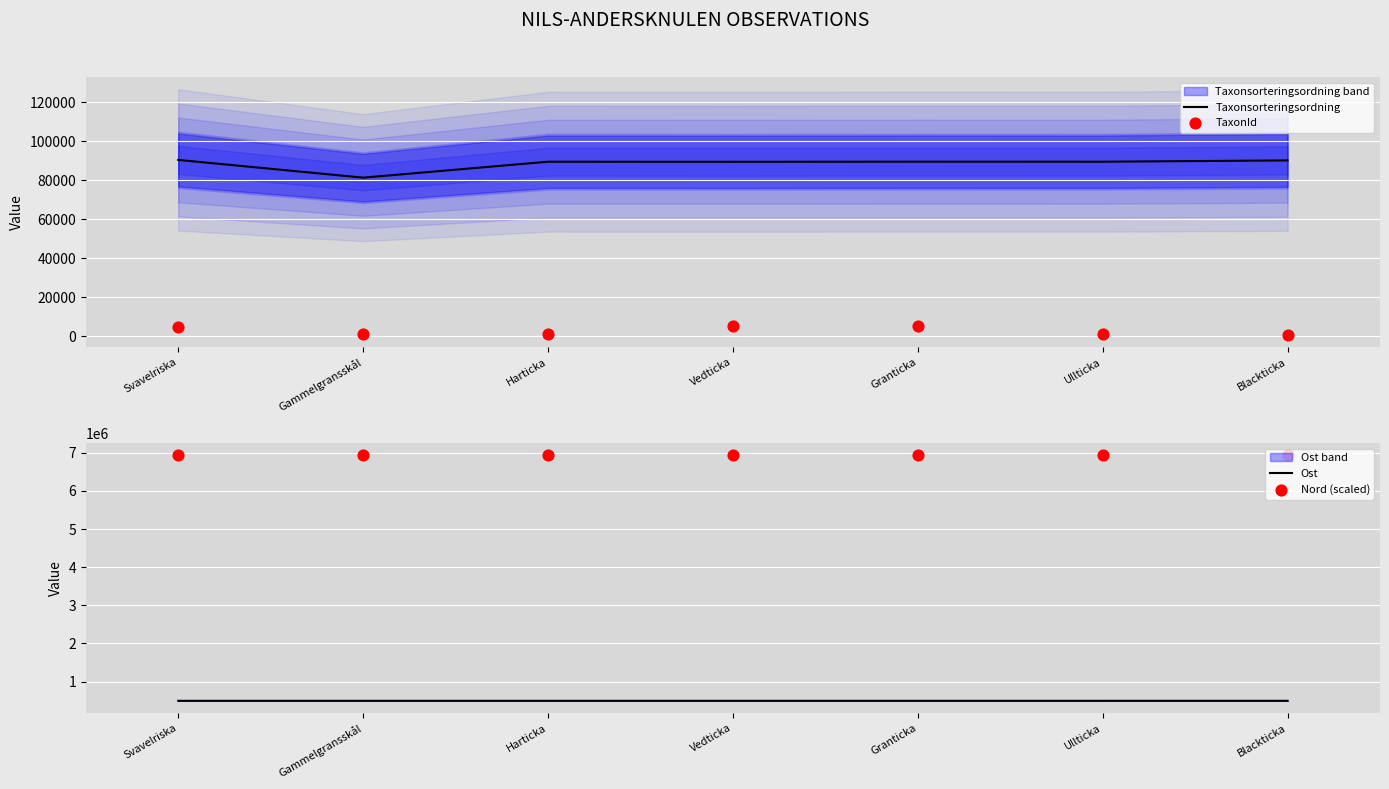

What are all the series names shown in the legend?

Taxonsorteringsordning, TaxonId, Ost, Nord (scaled)